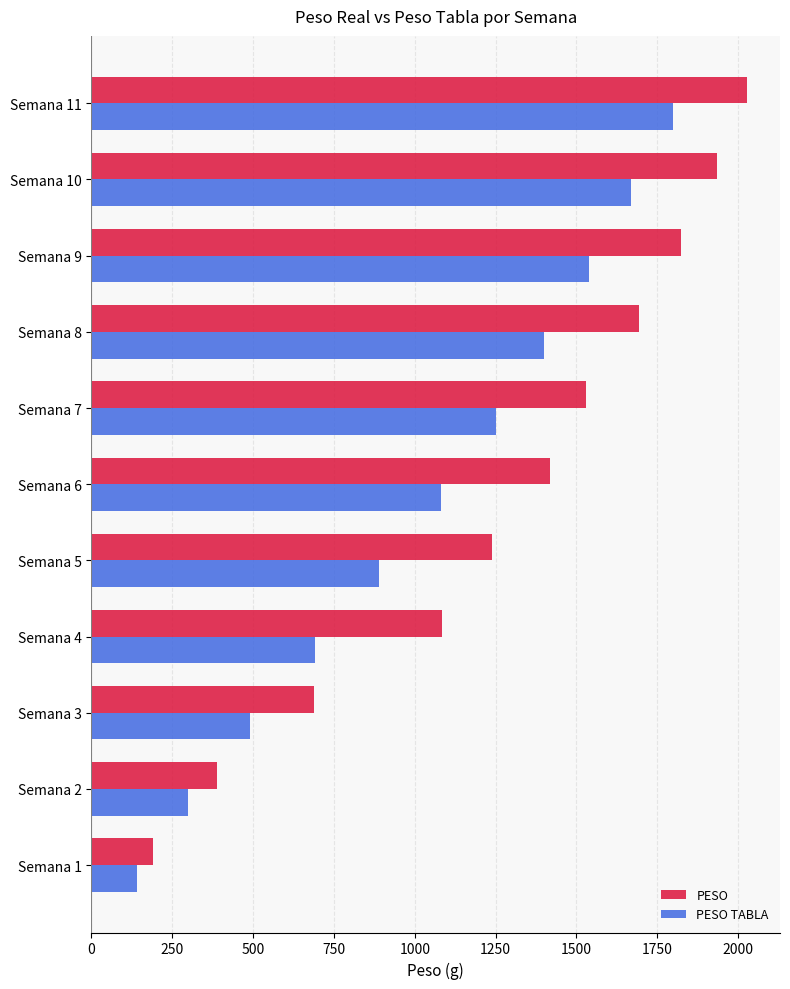

Between Semana 1 and Semana 11, which series saw the biggest shift?

PESO